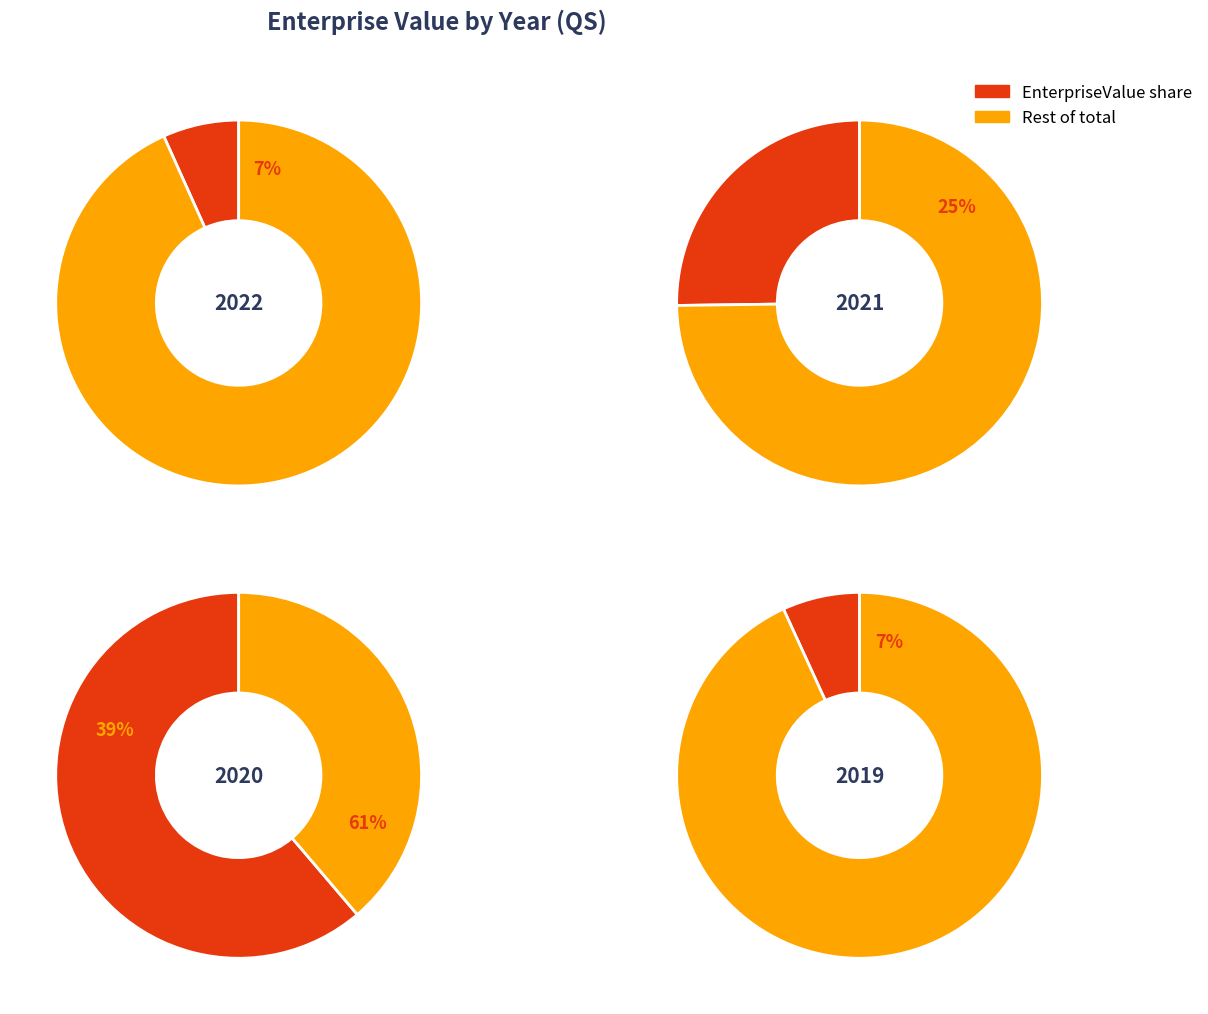

To the nearest percent, what percentage of the pie is 2021?

25%